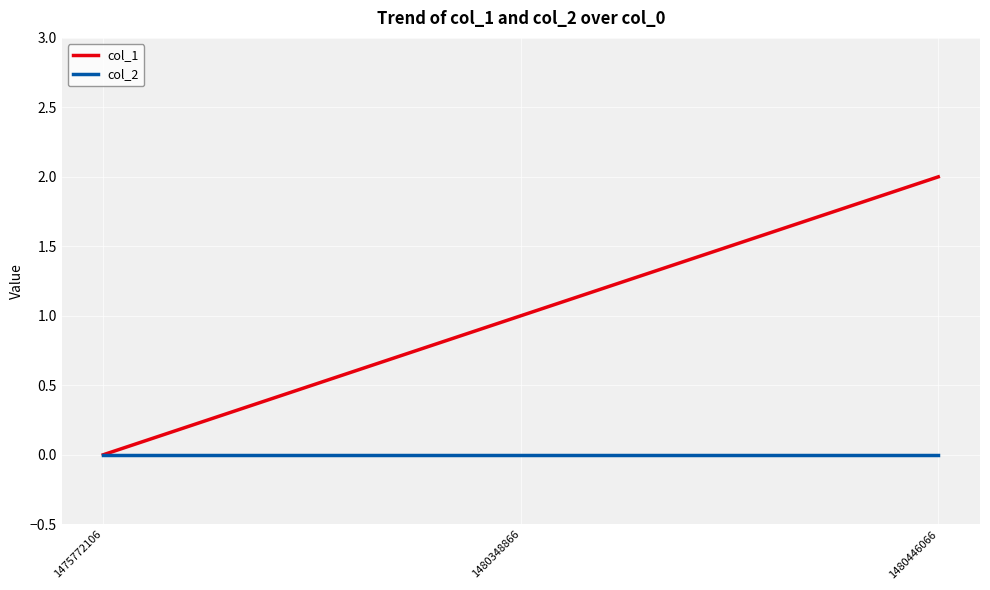

At which category is the sum across all series the highest?

1480446066